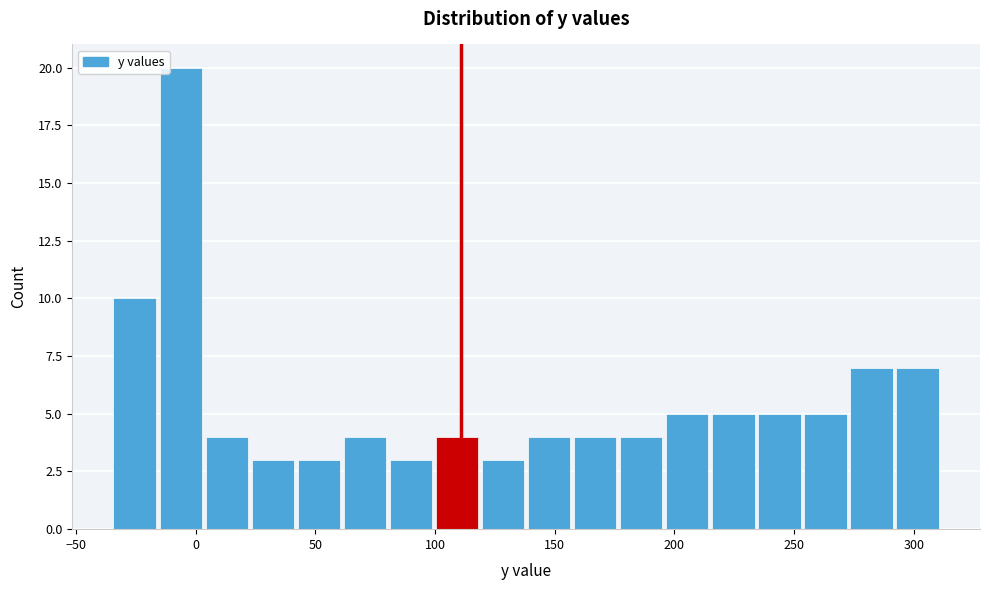

Around what value on the x-axis is the tallest bar? Give the approximate position of its centre, as read against the axis.

-5